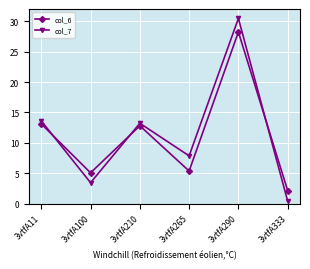

Is it true that col_6 equals 6.5 at 3vtfA290?

False